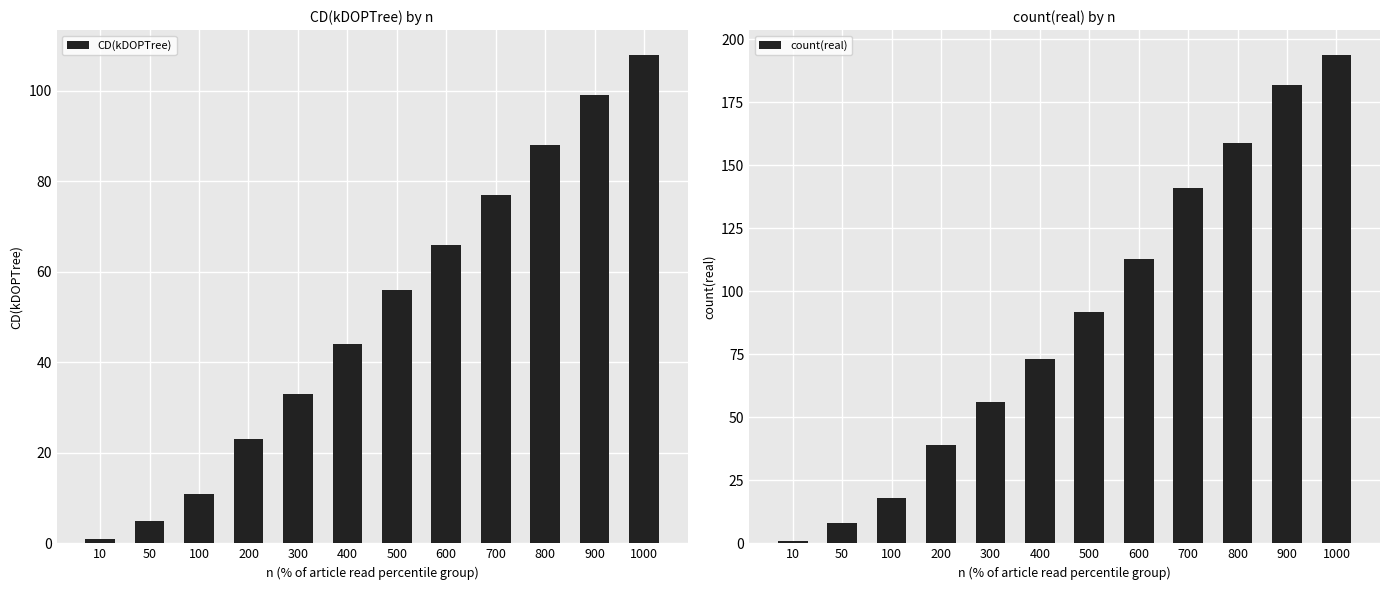

What is the difference between the second highest and second lowest values in the count(real) series?

174